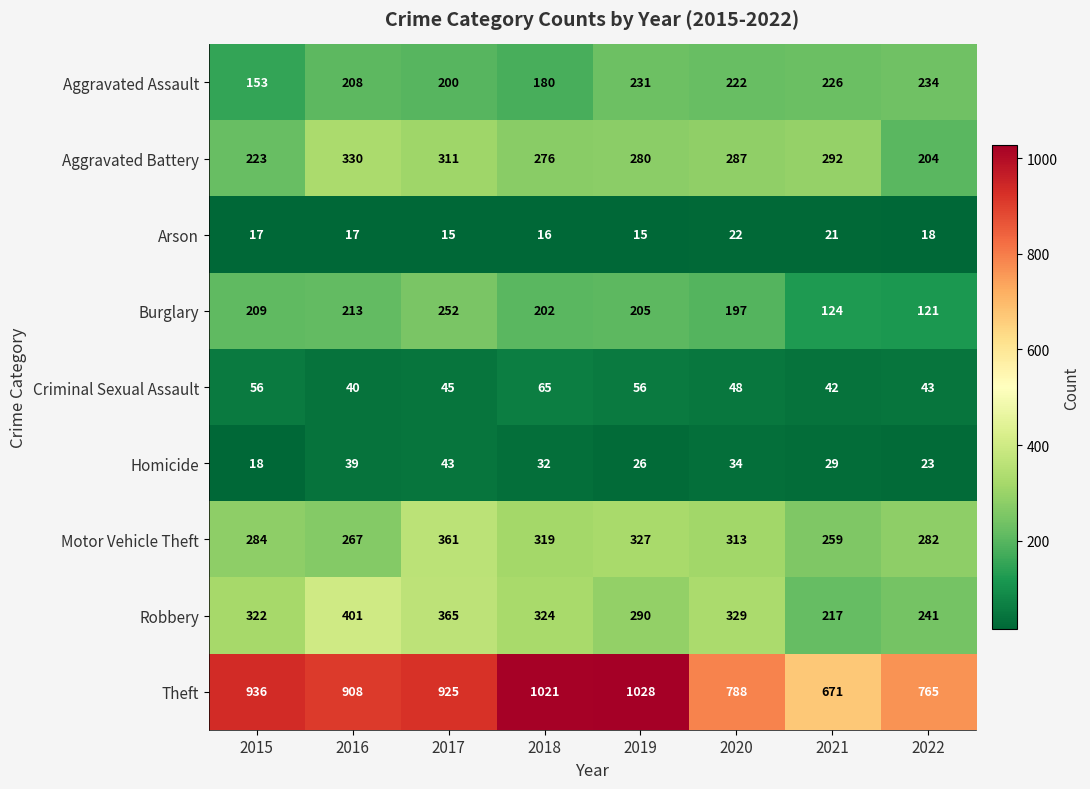

How many distinct data groups are displayed?

9